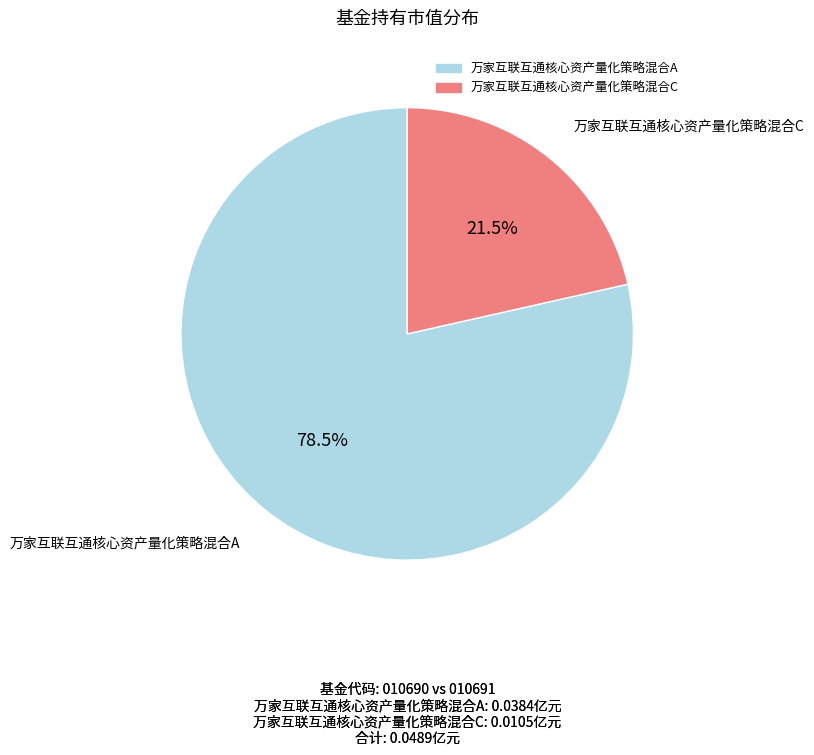

Which category has the smallest portion of the pie?

万家互联互通核心资产量化策略混合C